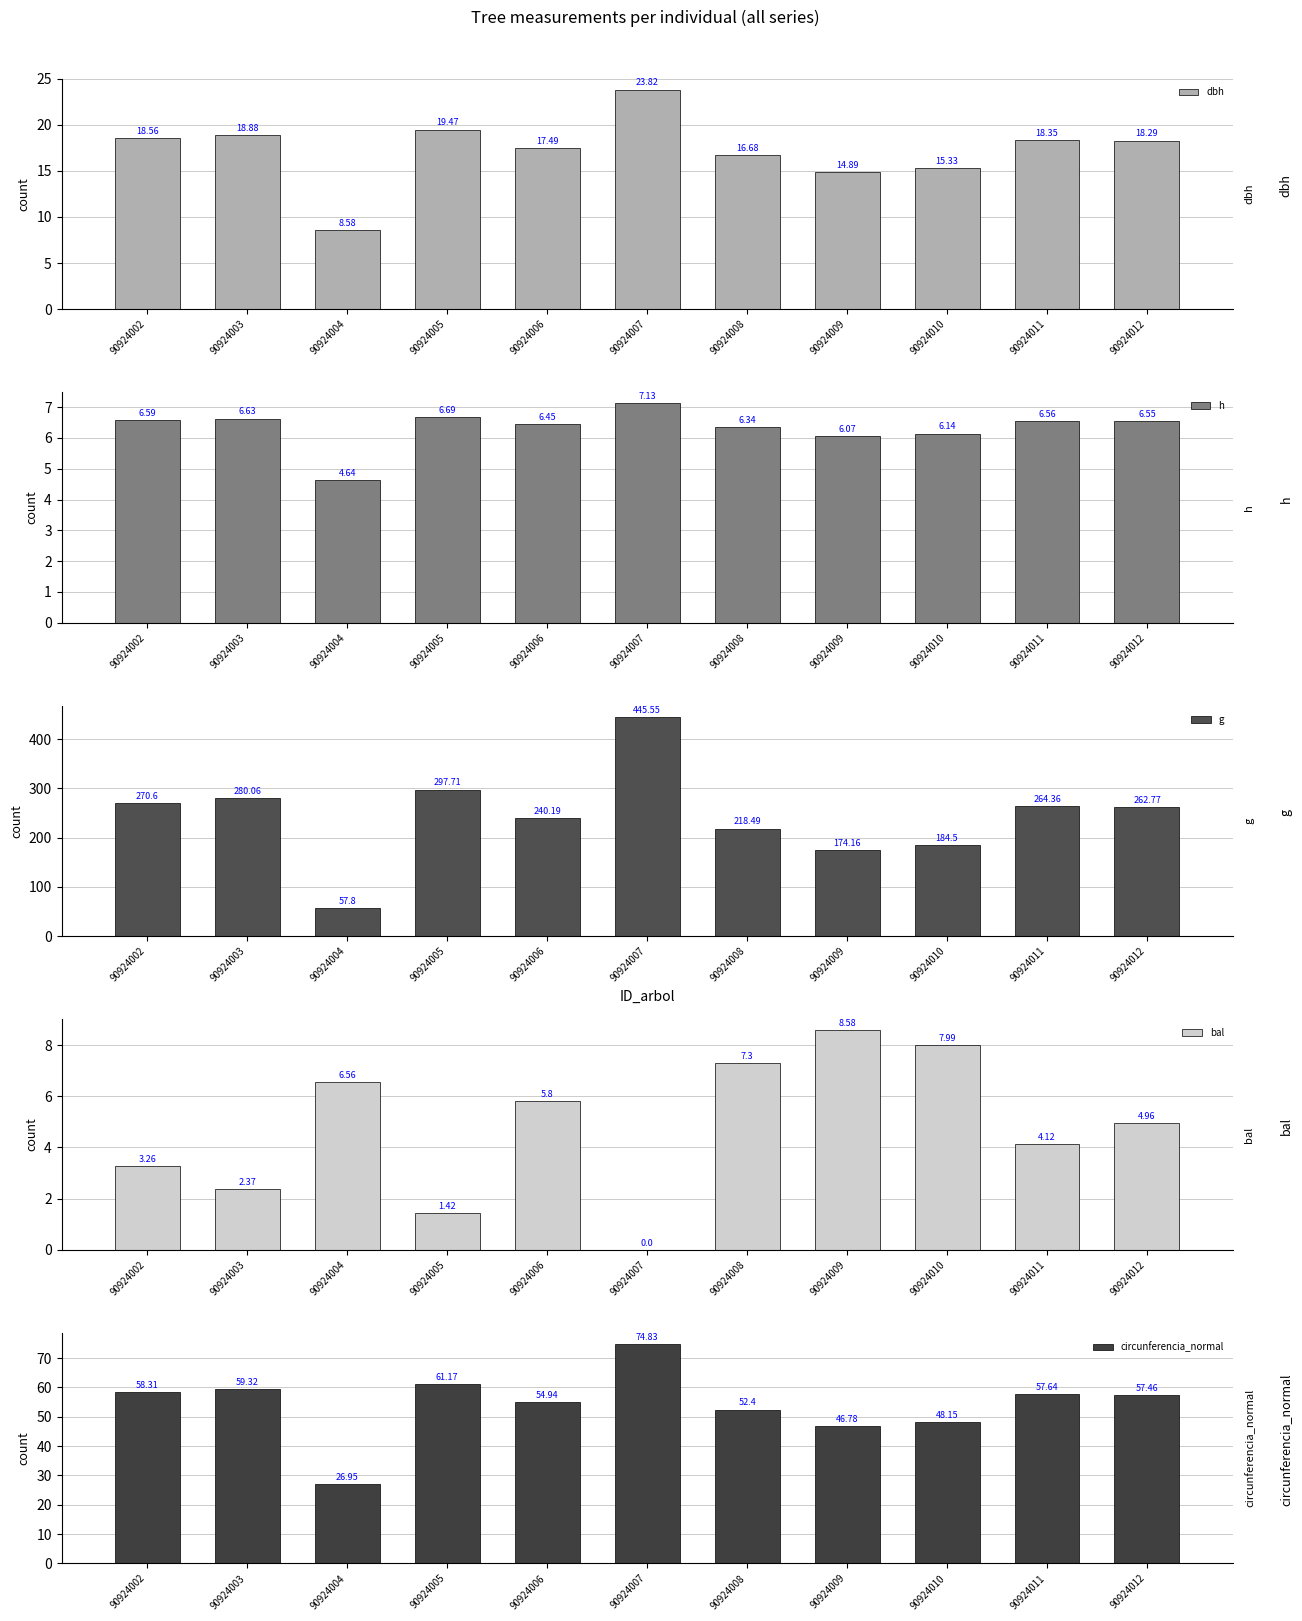

What is the value of the circunferencia_normal bar at the 3rd from the left?

26.9